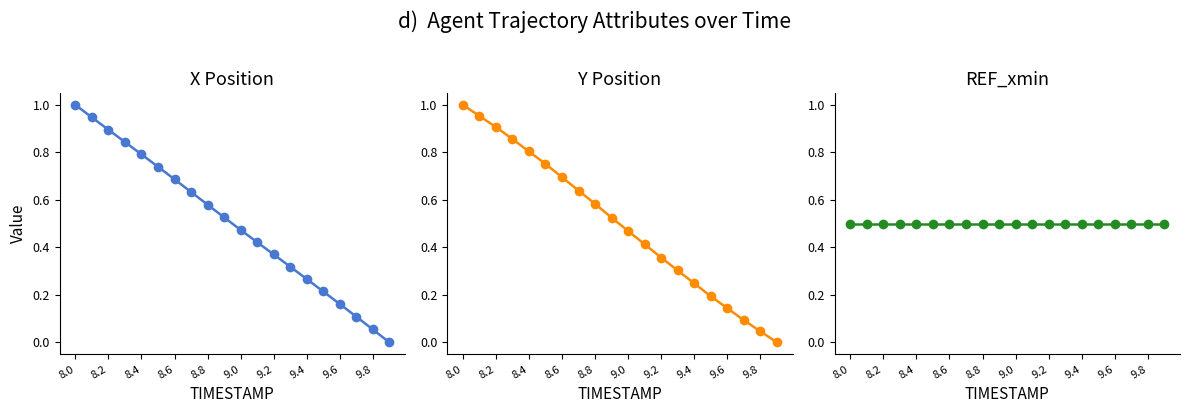

True or false: REF_xmin has a value of 0.3 at 9.4.

False